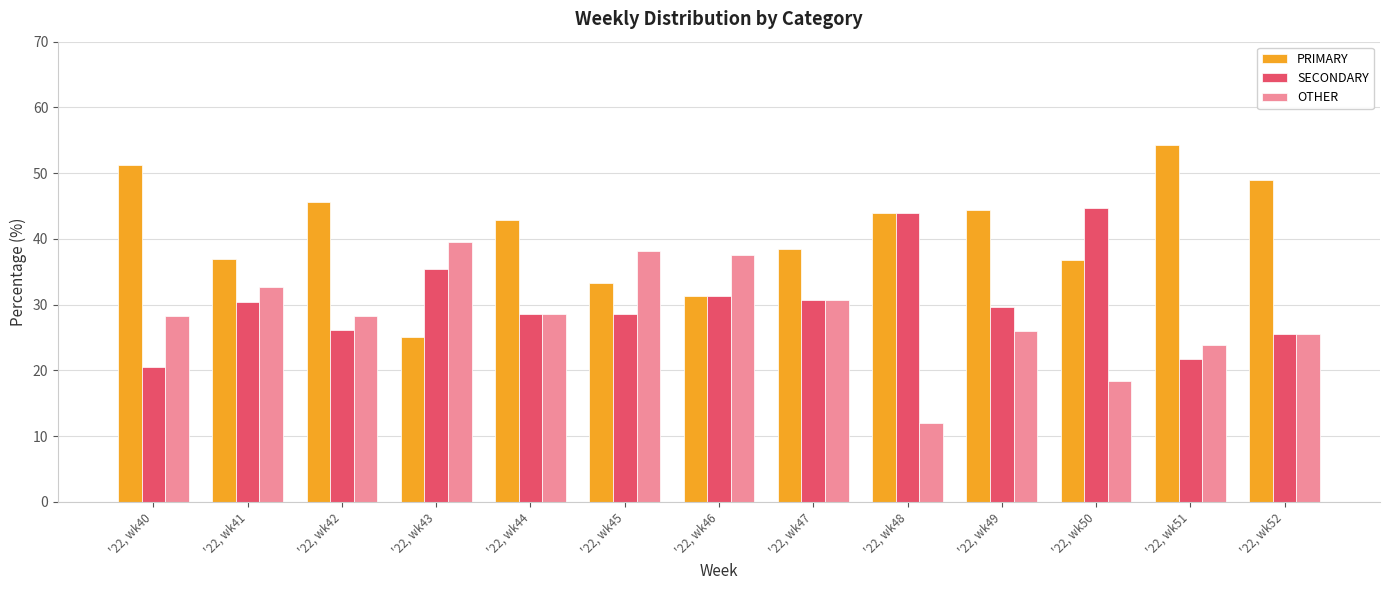

What is the smallest value displayed?

12.0